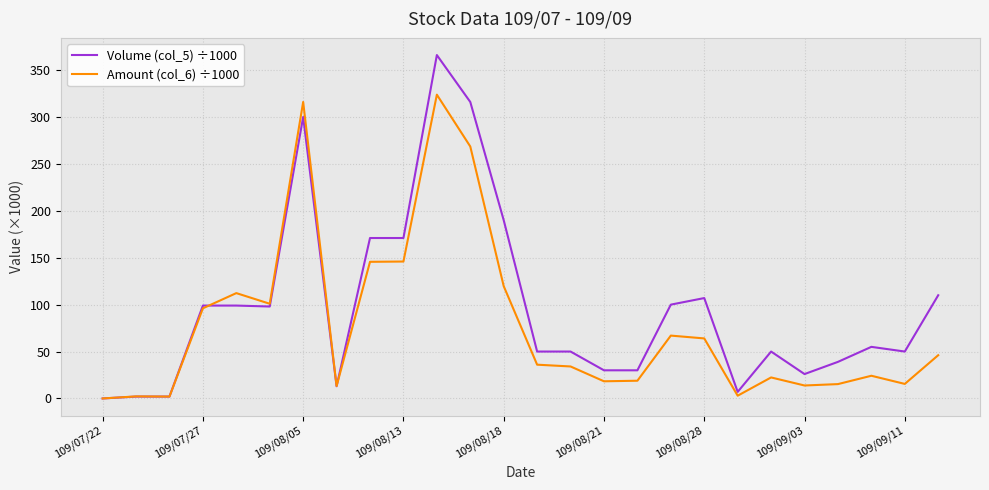

Rank the series by their maximum value, from lowest to highest.

Amount (col_6) ÷1000, Volume (col_5) ÷1000